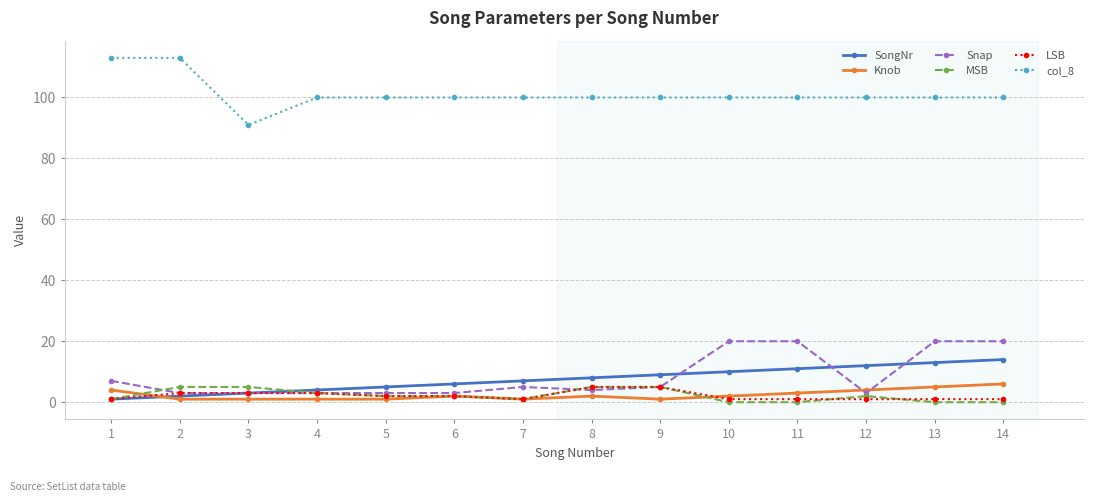

What is the value of the Snap point at the 12th from the left?

3